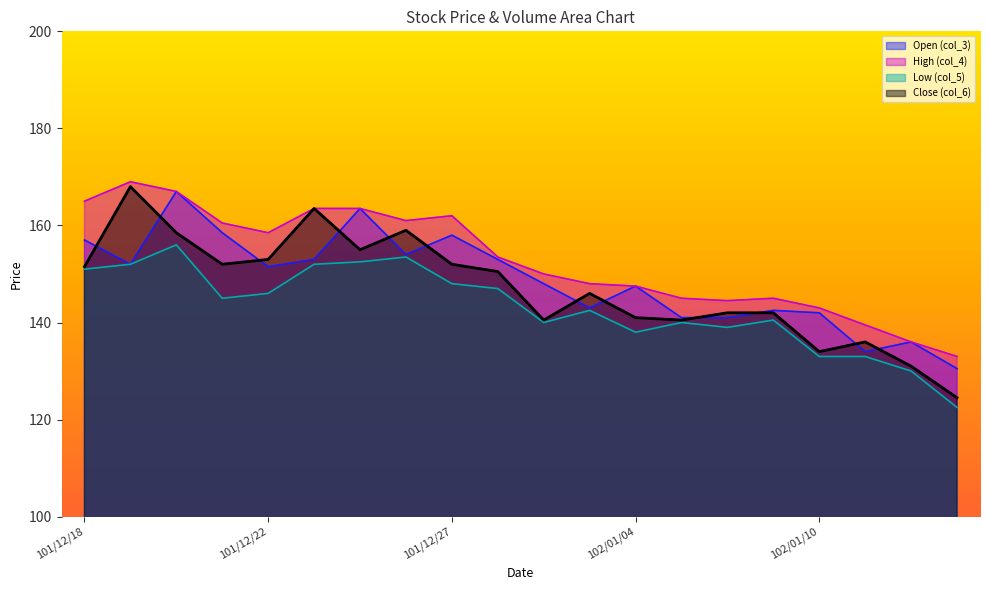

Reading left to right, what are all the values shown in this chart?

Close (col_6): 101/12/18=151.5	101/12/19=168.0	101/12/20=158.5	101/12/21=152.0	101/12/22=153.0	101/12/24=163.5	101/12/25=155.0	101/12/26=159.0	101/12/27=152.0	101/12/28=150.5	102/01/02=140.5	102/01/03=146.0	102/01/04=141.0	102/01/07=140.5	102/01/08=142.0	102/01/09=142.0	102/01/10=134.0	102/01/11=136.0	102/01/14=131.0	102/01/15=124.5
High (col_4): 101/12/18=165.0	101/12/19=169.0	101/12/20=167.0	101/12/21=160.5	101/12/22=158.5	101/12/24=163.5	101/12/25=163.5	101/12/26=161.0	101/12/27=162.0	101/12/28=153.5	102/01/02=150.0	102/01/03=148.0	102/01/04=147.5	102/01/07=145.0	102/01/08=144.5	102/01/09=145.0	102/01/10=143.0	102/01/11=139.5	102/01/14=136.0	102/01/15=133.0
Open (col_3): 101/12/18=157.0	101/12/19=152.0	101/12/20=167.0	101/12/21=158.5	101/12/22=151.5	101/12/24=153.0	101/12/25=163.5	101/12/26=154.0	101/12/27=158.0	101/12/28=153.0	102/01/02=148.0	102/01/03=143.0	102/01/04=147.5	102/01/07=141.0	102/01/08=141.0	102/01/09=142.5	102/01/10=142.0	102/01/11=134.0	102/01/14=136.0	102/01/15=130.5
Low (col_5): 101/12/18=151.0	101/12/19=152.0	101/12/20=156.0	101/12/21=145.0	101/12/22=146.0	101/12/24=152.0	101/12/25=152.5	101/12/26=153.5	101/12/27=148.0	101/12/28=147.0	102/01/02=140.0	102/01/03=142.5	102/01/04=138.0	102/01/07=140.0	102/01/08=139.0	102/01/09=140.5	102/01/10=133.0	102/01/11=133.0	102/01/14=130.0	102/01/15=122.5